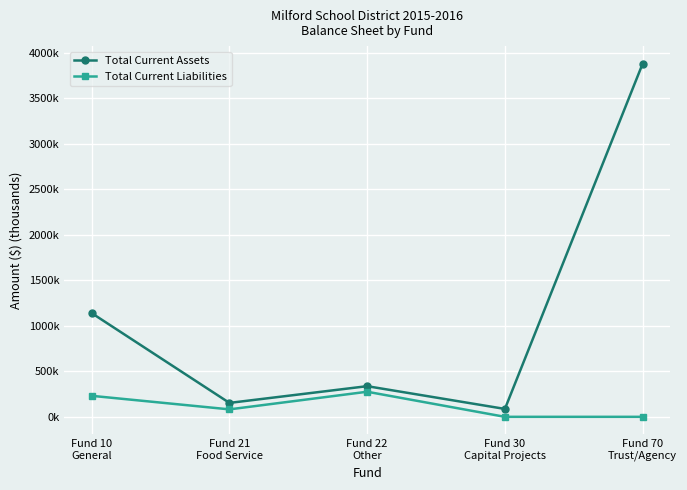

Is the value of Total Current Liabilities at Fund 70
Trust/Agency greater than the value of Total Current Assets at Fund 70
Trust/Agency?

No